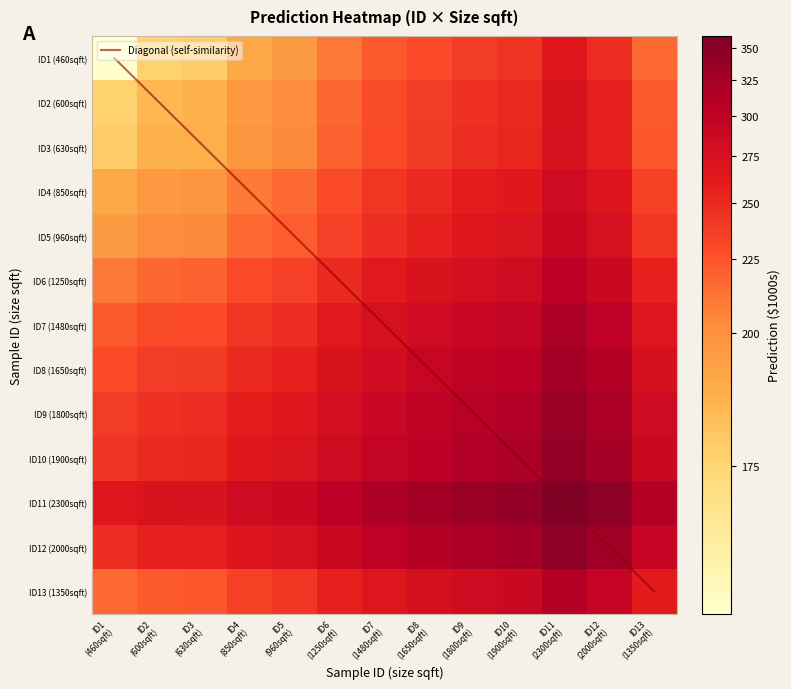

What is the sum of all ID11 (2300sqft) values?

4016.5